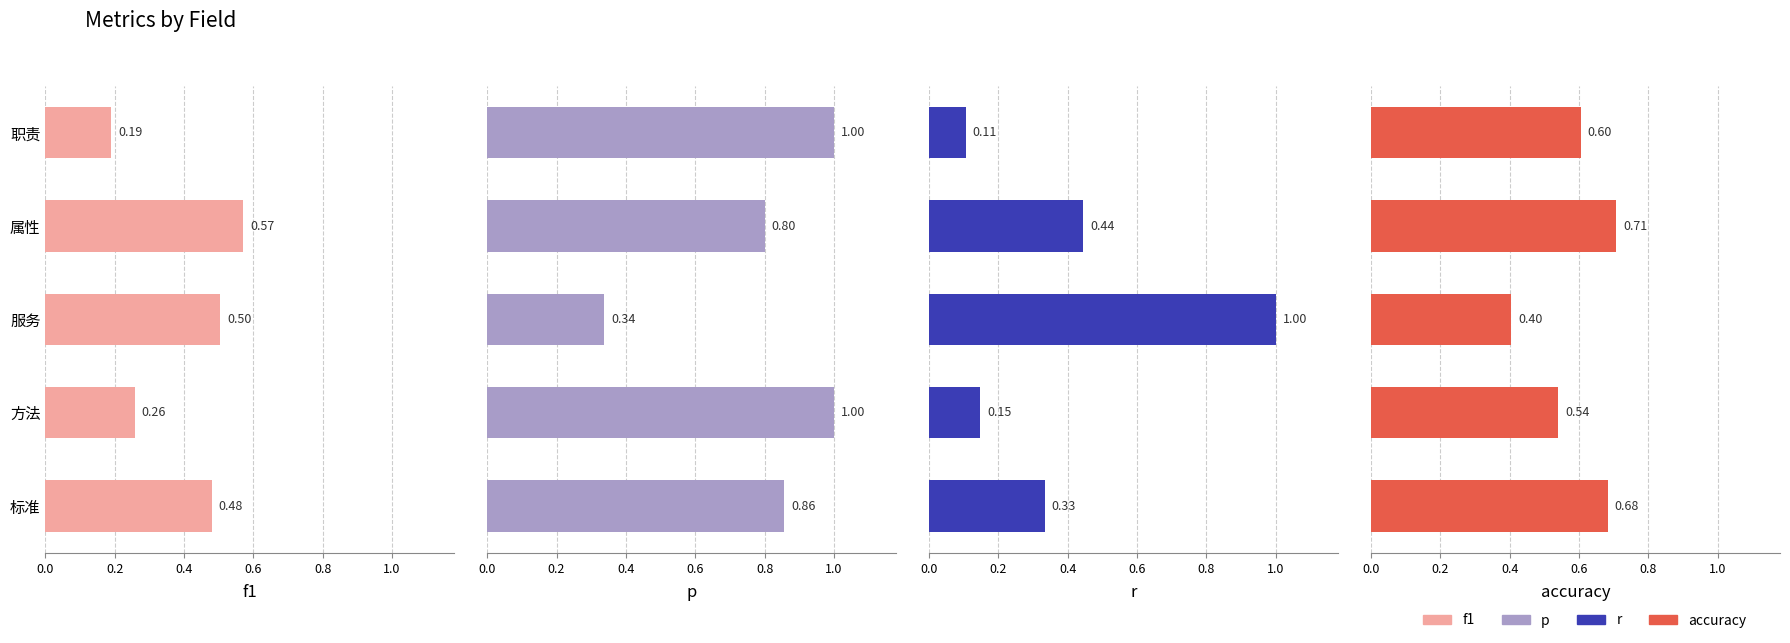

Are the bars horizontal?

Yes